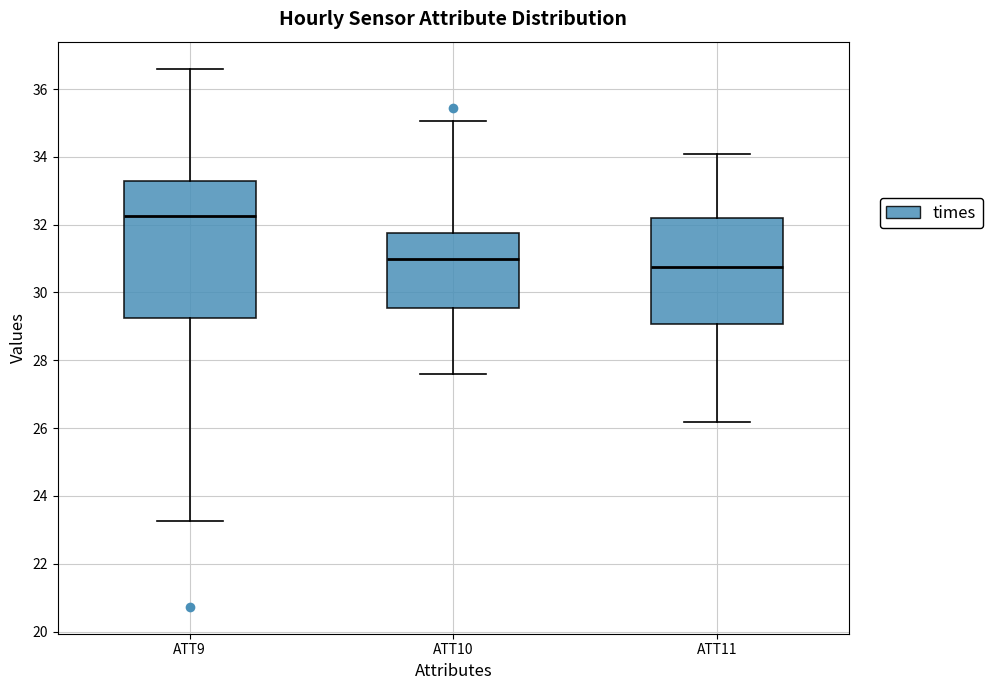

Reading left to right, transcribe this box plot: for each box, give where its median line is, the range the box spans, and where its two whiskers end, as read against the y-axis. The values are not printed on the chart, so give them approximately, as read against the axis.

ATT9: median 32.2, box 29.2 to 33.2, whiskers 23.2 to 36.6
ATT10: median 31.0, box 29.6 to 31.8, whiskers 27.6 to 35.0
ATT11: median 30.8, box 29.0 to 32.2, whiskers 26.2 to 34.0